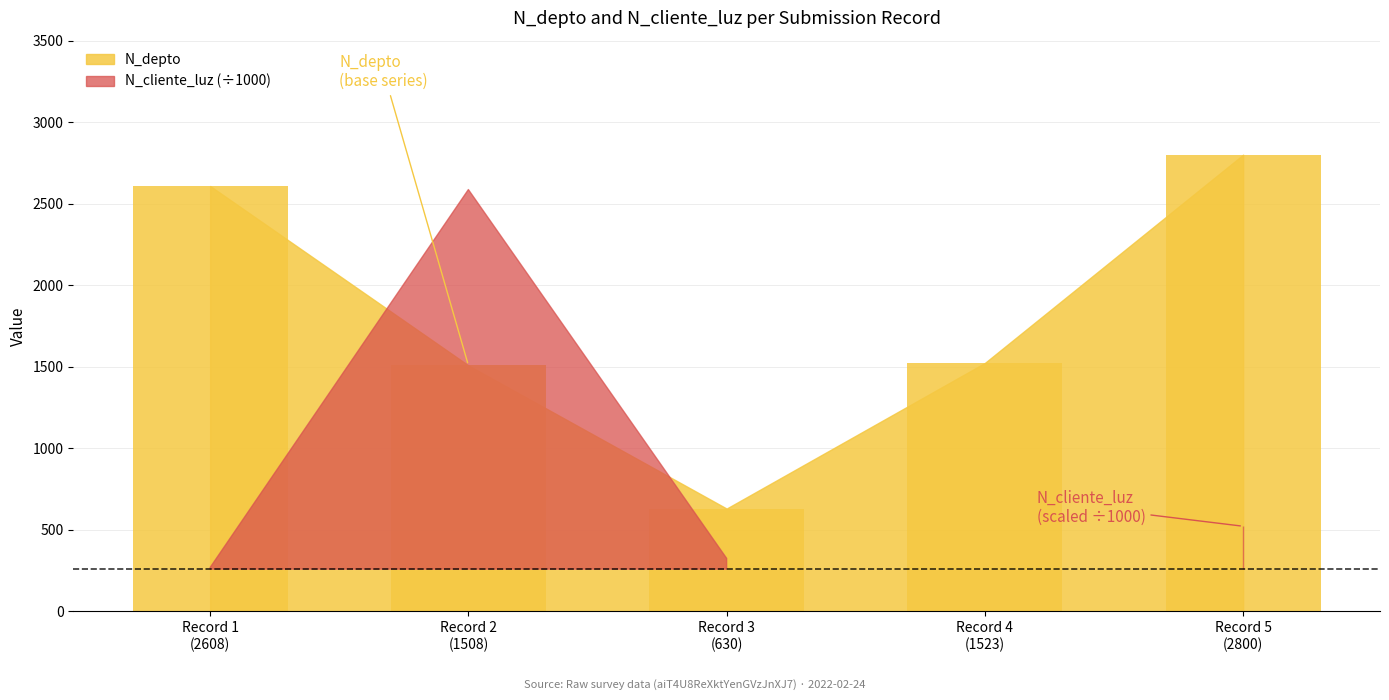

What is the sum of all values?

9069